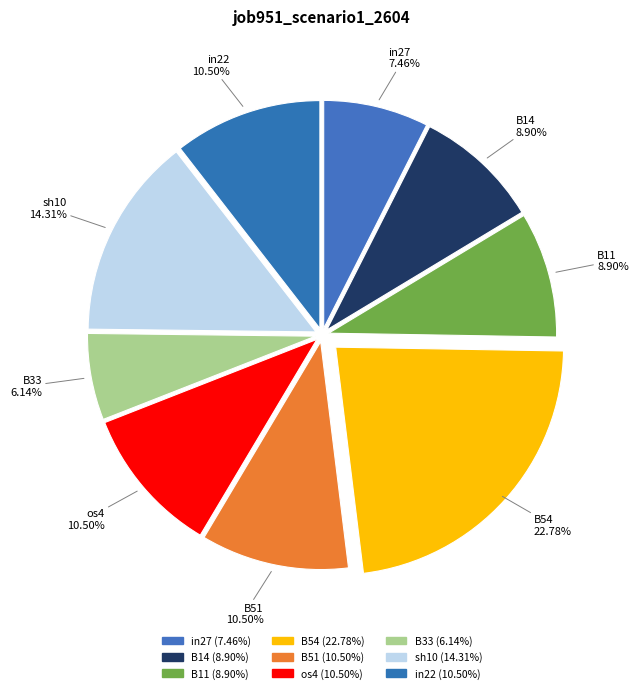

To the nearest percent, what portion does B33 represent?

6%